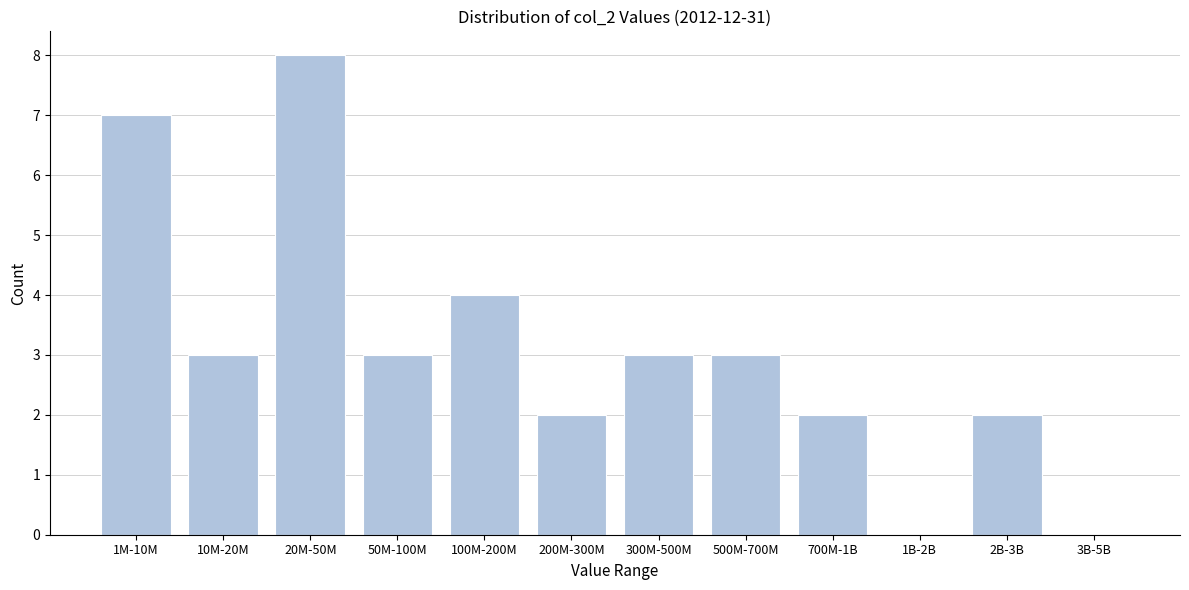

Reading left to right, extract all data points from this chart.

1M-10M=7	10M-20M=3	20M-50M=8	50M-100M=3	100M-200M=4	200M-300M=2	300M-500M=3	500M-700M=3	700M-1B=2	1B-2B=0	2B-3B=2	3B-5B=0